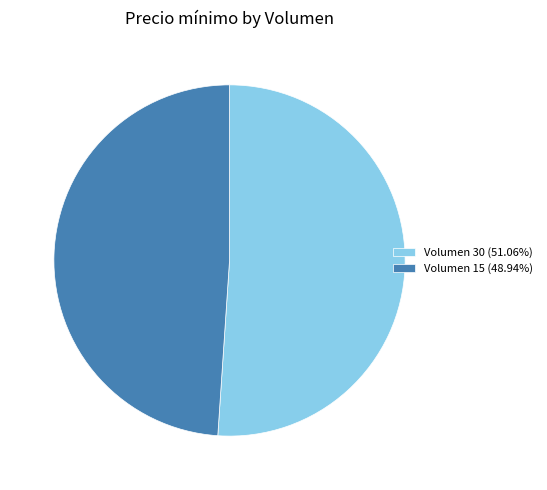

What is the ratio of the value at Volumen 15 (48.94%) to the value at Volumen 30 (51.06%)?

1.0